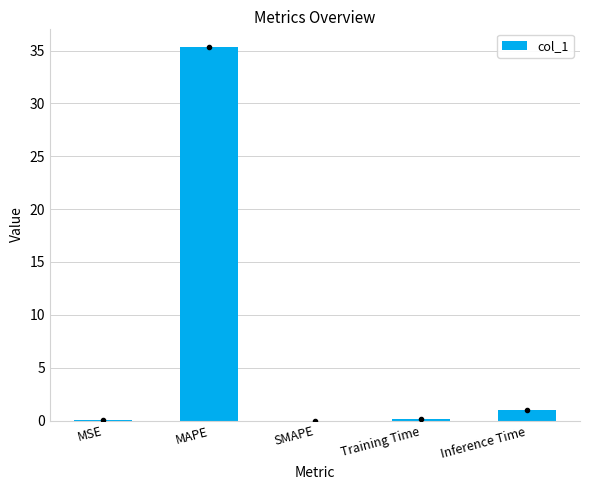

What value does the data have at MAPE?

35.3